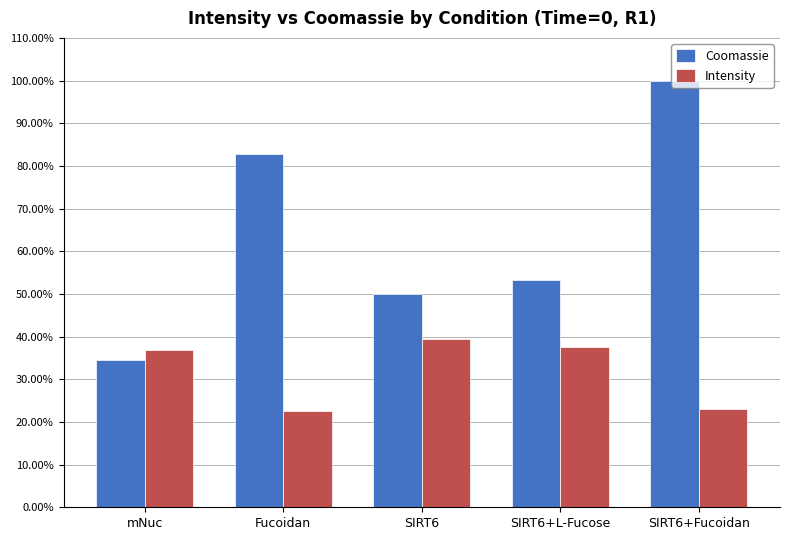

At how many categories does at least one series exceed 47?

4